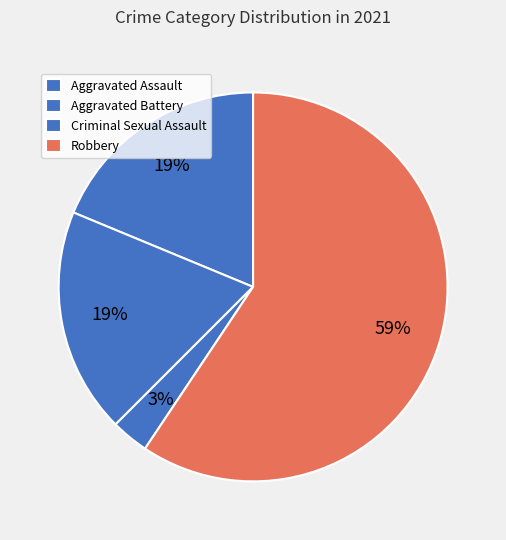

To the nearest percent, what portion does Criminal Sexual Assault represent?

3%